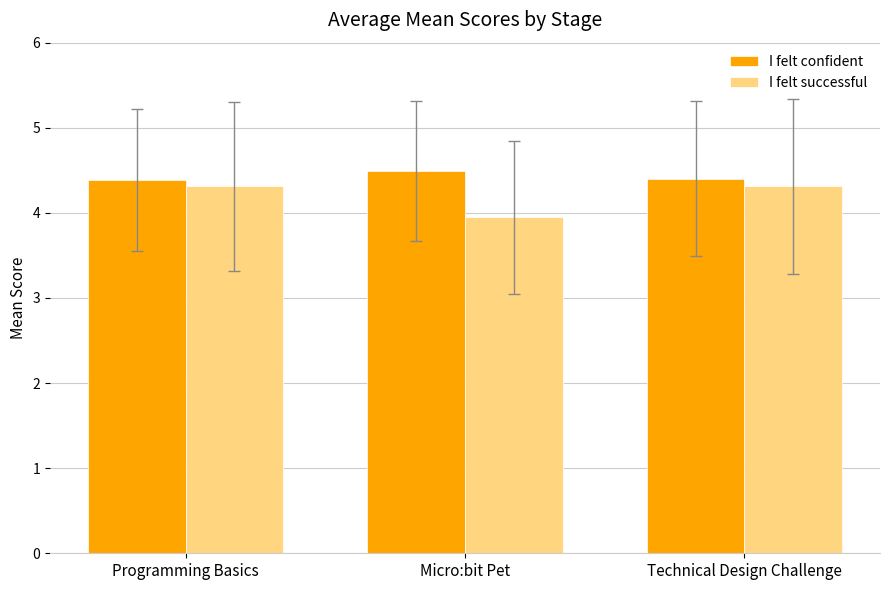

Is it true that I felt confident equals 3.0 at Technical Design Challenge?

False